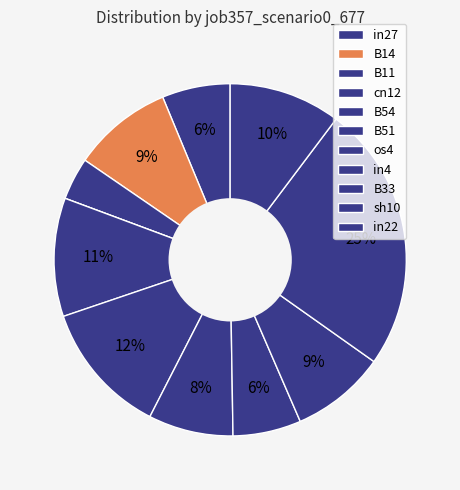

Is B11 the majority of the pie?

No